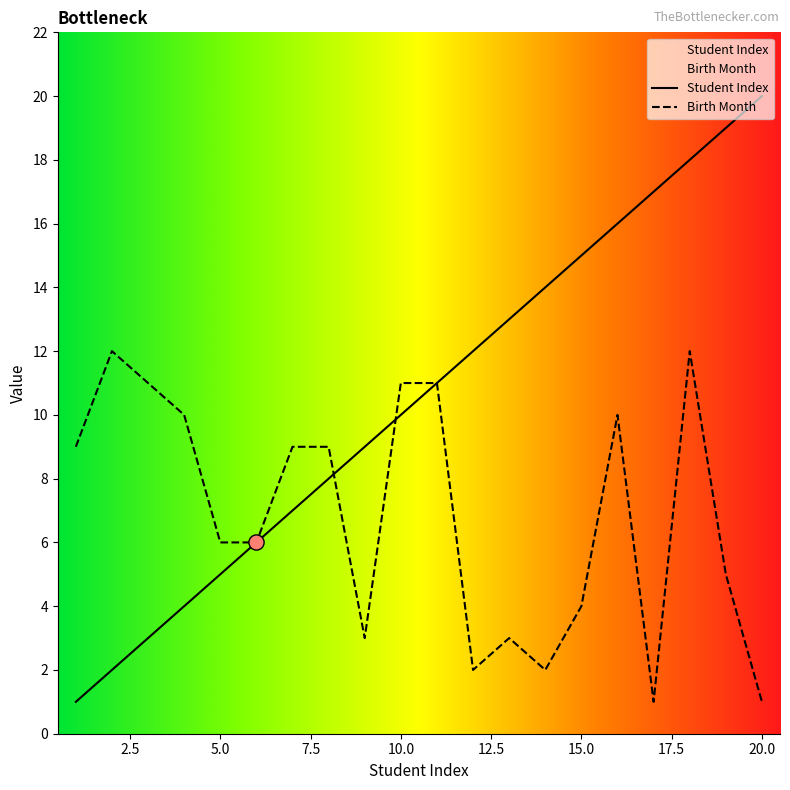

Which series contains the lowest Y value?

Student Index